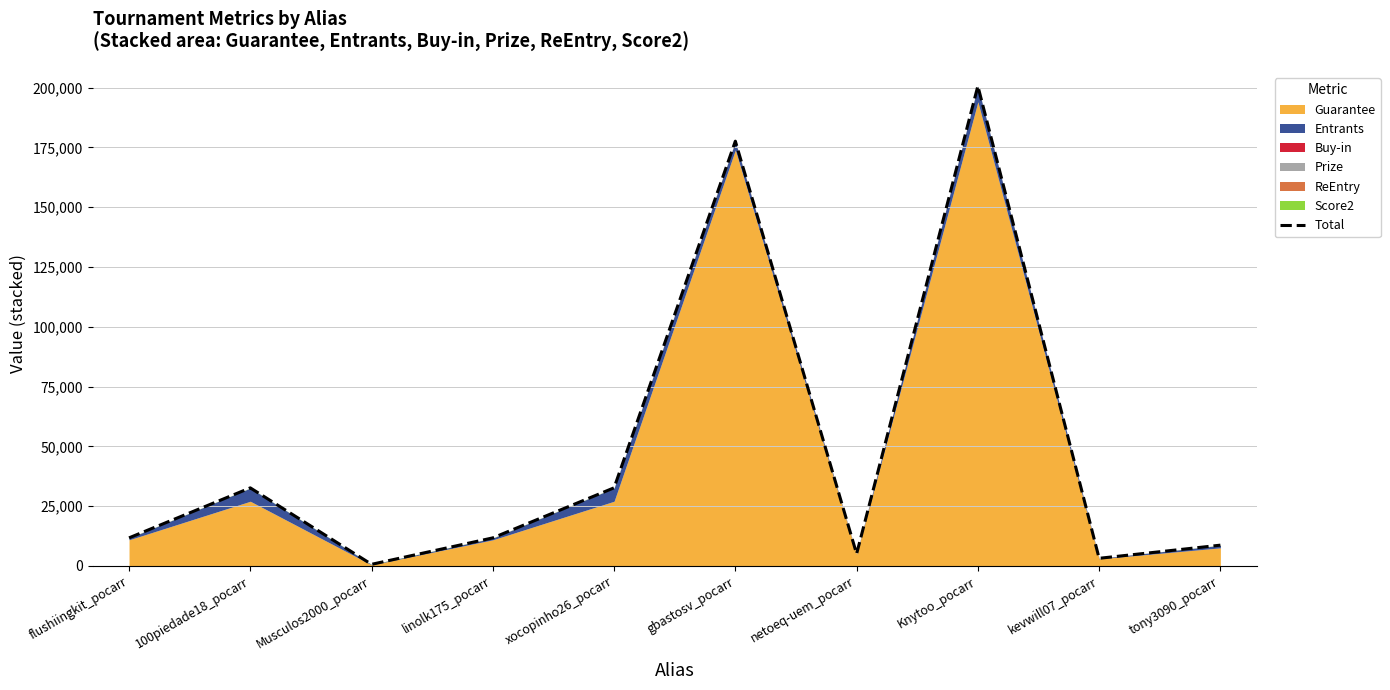

Which label corresponds to the smallest value in the chart?

Musculos2000_pocarr